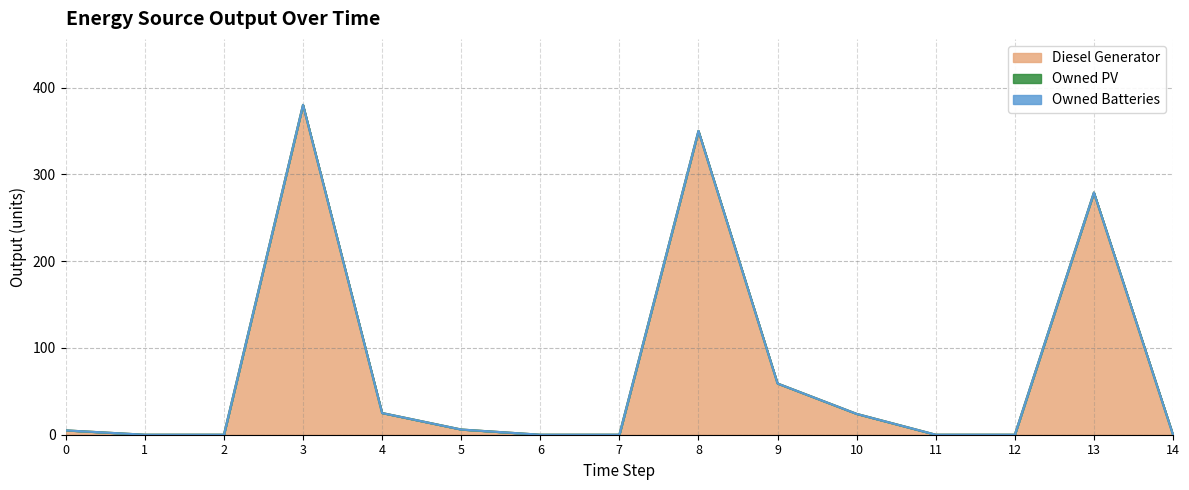

At how many categories does at least one series exceed 250?

3